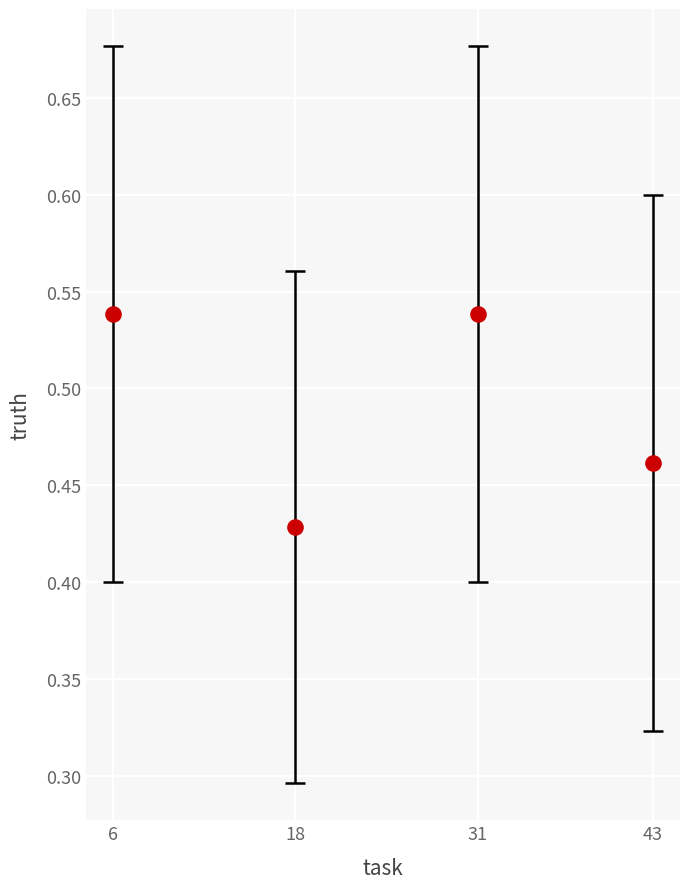

What is the range of X values (max minus min)?

37.0